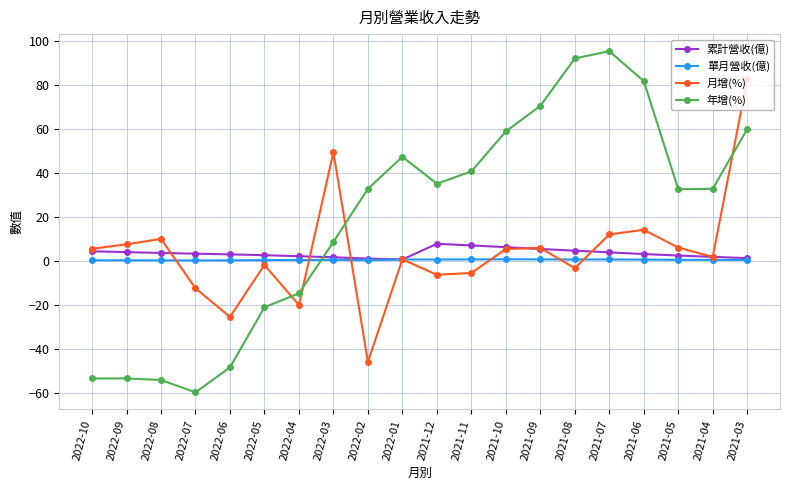

What is the greatest value displayed?

95.2